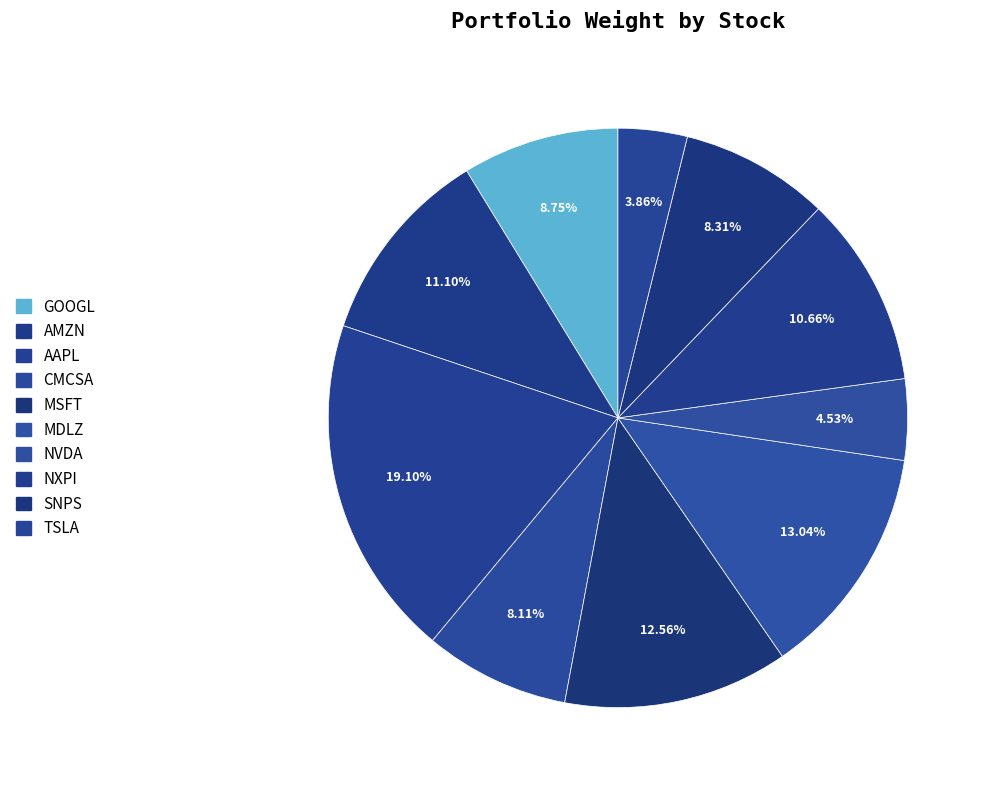

Rank the categories by value from lowest to highest.

TSLA, NVDA, CMCSA, SNPS, GOOGL, NXPI, AMZN, MSFT, MDLZ, AAPL